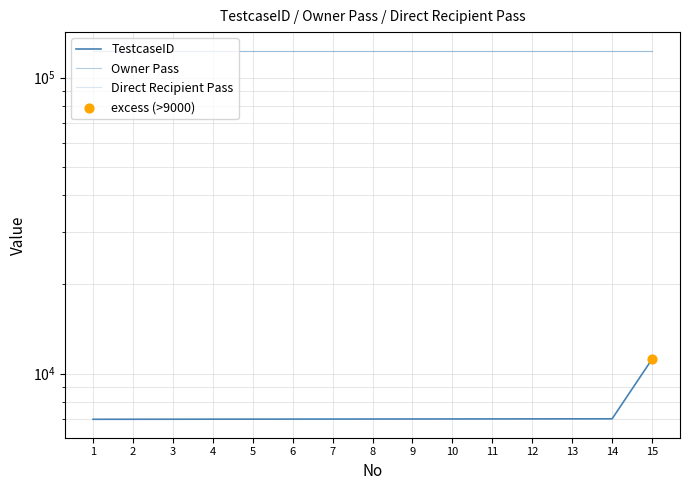

At which category is the sum across all series the highest?

15